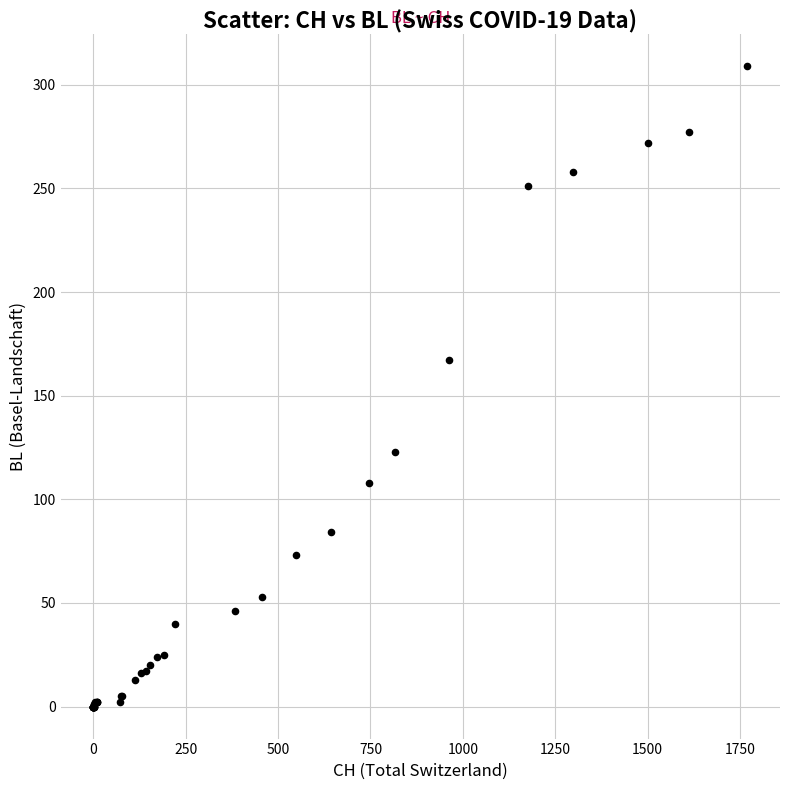

What Y value in the scatter plot is closest to 154?

167